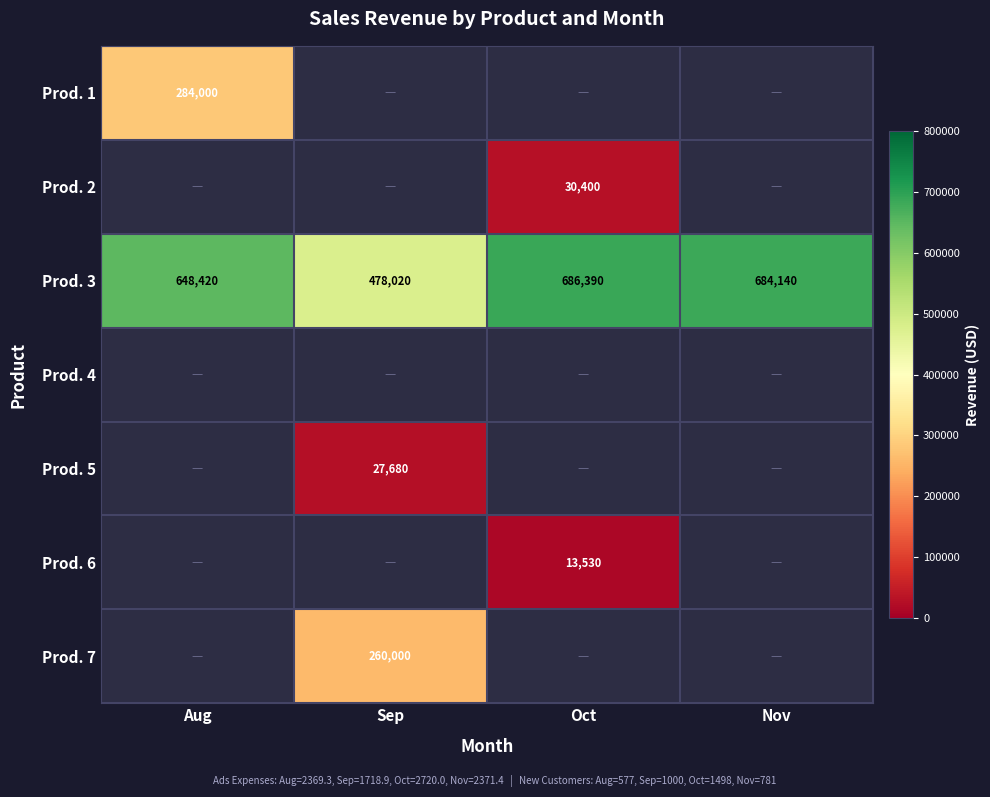

Which label corresponds to the largest value in the chart?

Oct